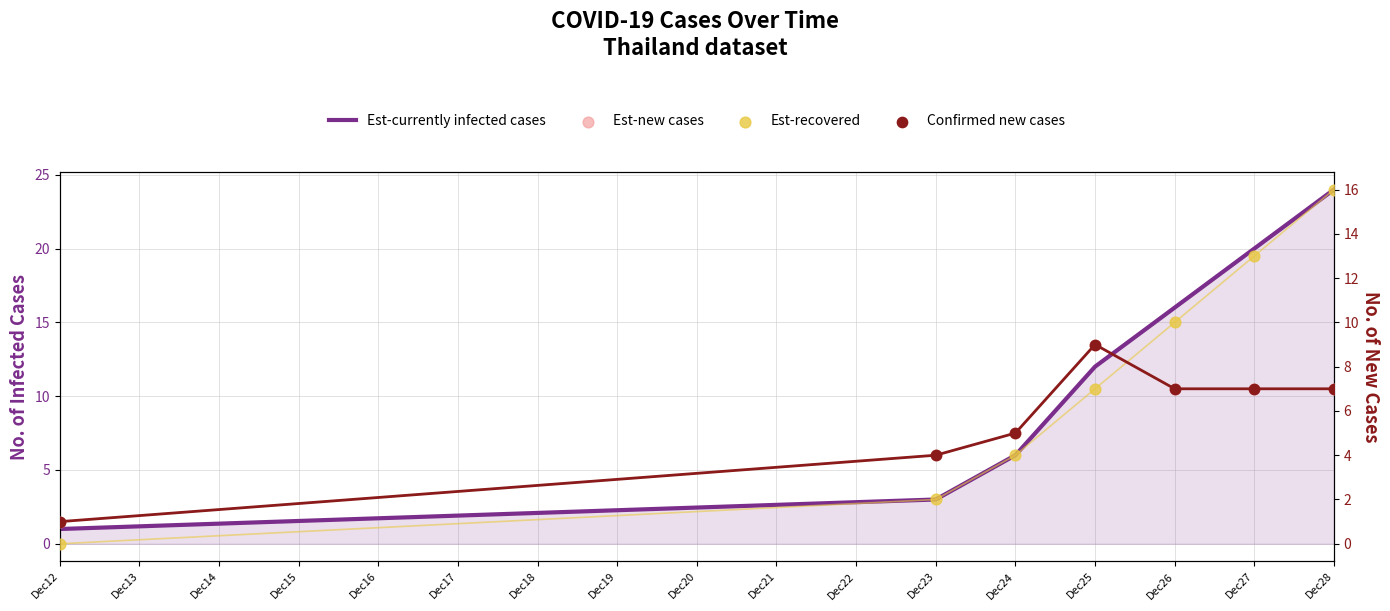

Which series has the largest total across all categories?

Est-currently infected cases